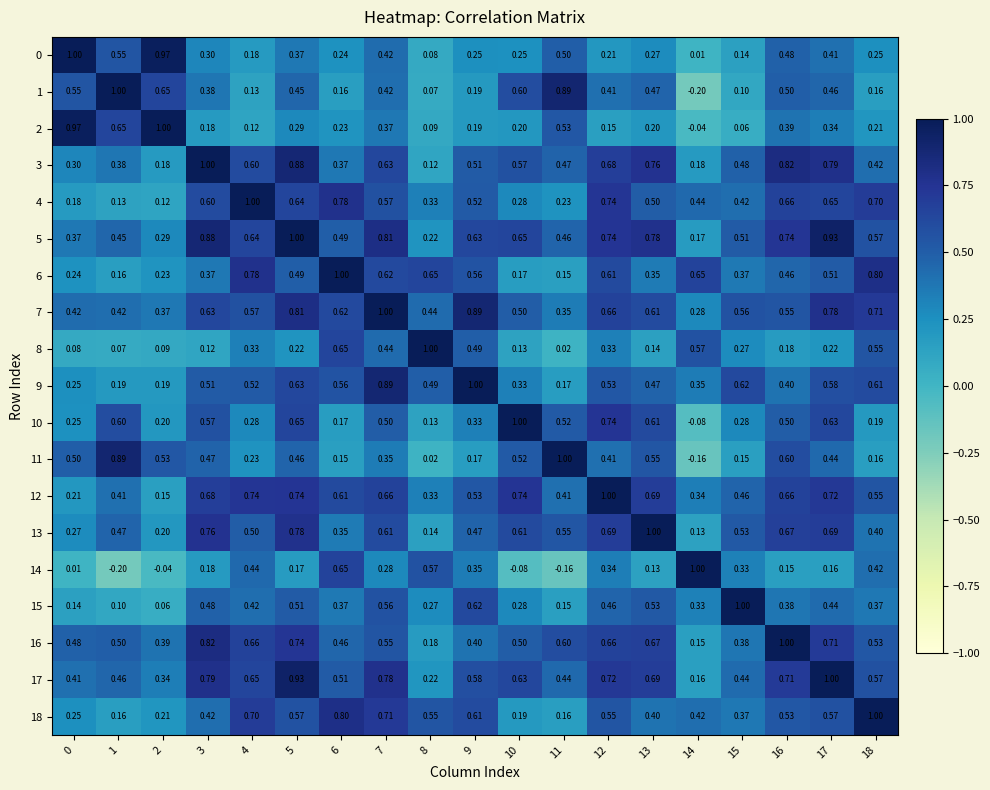

Reading left to right, list all the values displayed in this chart.

0: 0=1.0	1=0.6	2=1.0	3=0.3	4=0.2	5=0.4	6=0.2	7=0.4	8=0.1	9=0.2	10=0.2	11=0.5	12=0.2	13=0.3	14=0.0	15=0.1	16=0.5	17=0.4	18=0.2
1: 0=0.6	1=1.0	2=0.7	3=0.4	4=0.1	5=0.5	6=0.2	7=0.4	8=0.1	9=0.2	10=0.6	11=0.9	12=0.4	13=0.5	14=-0.2	15=0.1	16=0.5	17=0.5	18=0.2
2: 0=1.0	1=0.7	2=1.0	3=0.2	4=0.1	5=0.3	6=0.2	7=0.4	8=0.1	9=0.2	10=0.2	11=0.5	12=0.1	13=0.2	14=-0.0	15=0.1	16=0.4	17=0.3	18=0.2
3: 0=0.3	1=0.4	2=0.2	3=1.0	4=0.6	5=0.9	6=0.4	7=0.6	8=0.1	9=0.5	10=0.6	11=0.5	12=0.7	13=0.8	14=0.2	15=0.5	16=0.8	17=0.8	18=0.4
4: 0=0.2	1=0.1	2=0.1	3=0.6	4=1.0	5=0.6	6=0.8	7=0.6	8=0.3	9=0.5	10=0.3	11=0.2	12=0.7	13=0.5	14=0.4	15=0.4	16=0.7	17=0.7	18=0.7
5: 0=0.4	1=0.5	2=0.3	3=0.9	4=0.6	5=1.0	6=0.5	7=0.8	8=0.2	9=0.6	10=0.7	11=0.5	12=0.7	13=0.8	14=0.2	15=0.5	16=0.7	17=0.9	18=0.6
6: 0=0.2	1=0.2	2=0.2	3=0.4	4=0.8	5=0.5	6=1.0	7=0.6	8=0.7	9=0.6	10=0.2	11=0.1	12=0.6	13=0.3	14=0.7	15=0.4	16=0.5	17=0.5	18=0.8
7: 0=0.4	1=0.4	2=0.4	3=0.6	4=0.6	5=0.8	6=0.6	7=1.0	8=0.4	9=0.9	10=0.5	11=0.3	12=0.7	13=0.6	14=0.3	15=0.6	16=0.6	17=0.8	18=0.7
8: 0=0.1	1=0.1	2=0.1	3=0.1	4=0.3	5=0.2	6=0.7	7=0.4	8=1.0	9=0.5	10=0.1	11=0.0	12=0.3	13=0.1	14=0.6	15=0.3	16=0.2	17=0.2	18=0.6
9: 0=0.2	1=0.2	2=0.2	3=0.5	4=0.5	5=0.6	6=0.6	7=0.9	8=0.5	9=1.0	10=0.3	11=0.2	12=0.5	13=0.5	14=0.3	15=0.6	16=0.4	17=0.6	18=0.6
10: 0=0.2	1=0.6	2=0.2	3=0.6	4=0.3	5=0.7	6=0.2	7=0.5	8=0.1	9=0.3	10=1.0	11=0.5	12=0.7	13=0.6	14=-0.1	15=0.3	16=0.5	17=0.6	18=0.2
11: 0=0.5	1=0.9	2=0.5	3=0.5	4=0.2	5=0.5	6=0.1	7=0.3	8=0.0	9=0.2	10=0.5	11=1.0	12=0.4	13=0.6	14=-0.2	15=0.1	16=0.6	17=0.4	18=0.2
12: 0=0.2	1=0.4	2=0.1	3=0.7	4=0.7	5=0.7	6=0.6	7=0.7	8=0.3	9=0.5	10=0.7	11=0.4	12=1.0	13=0.7	14=0.3	15=0.5	16=0.7	17=0.7	18=0.6
13: 0=0.3	1=0.5	2=0.2	3=0.8	4=0.5	5=0.8	6=0.3	7=0.6	8=0.1	9=0.5	10=0.6	11=0.6	12=0.7	13=1.0	14=0.1	15=0.5	16=0.7	17=0.7	18=0.4
14: 0=0.0	1=-0.2	2=-0.0	3=0.2	4=0.4	5=0.2	6=0.7	7=0.3	8=0.6	9=0.3	10=-0.1	11=-0.2	12=0.3	13=0.1	14=1.0	15=0.3	16=0.1	17=0.2	18=0.4
15: 0=0.1	1=0.1	2=0.1	3=0.5	4=0.4	5=0.5	6=0.4	7=0.6	8=0.3	9=0.6	10=0.3	11=0.1	12=0.5	13=0.5	14=0.3	15=1.0	16=0.4	17=0.4	18=0.4
16: 0=0.5	1=0.5	2=0.4	3=0.8	4=0.7	5=0.7	6=0.5	7=0.6	8=0.2	9=0.4	10=0.5	11=0.6	12=0.7	13=0.7	14=0.1	15=0.4	16=1.0	17=0.7	18=0.5
17: 0=0.4	1=0.5	2=0.3	3=0.8	4=0.7	5=0.9	6=0.5	7=0.8	8=0.2	9=0.6	10=0.6	11=0.4	12=0.7	13=0.7	14=0.2	15=0.4	16=0.7	17=1.0	18=0.6
18: 0=0.2	1=0.2	2=0.2	3=0.4	4=0.7	5=0.6	6=0.8	7=0.7	8=0.6	9=0.6	10=0.2	11=0.2	12=0.6	13=0.4	14=0.4	15=0.4	16=0.5	17=0.6	18=1.0